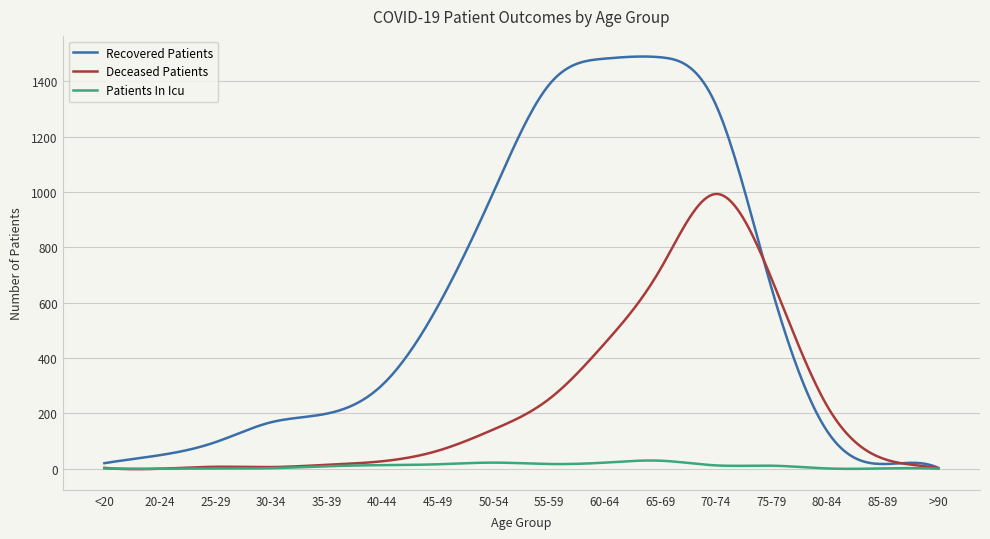

What are all the series names shown in the legend?

Recovered Patients, Deceased Patients, Patients In Icu